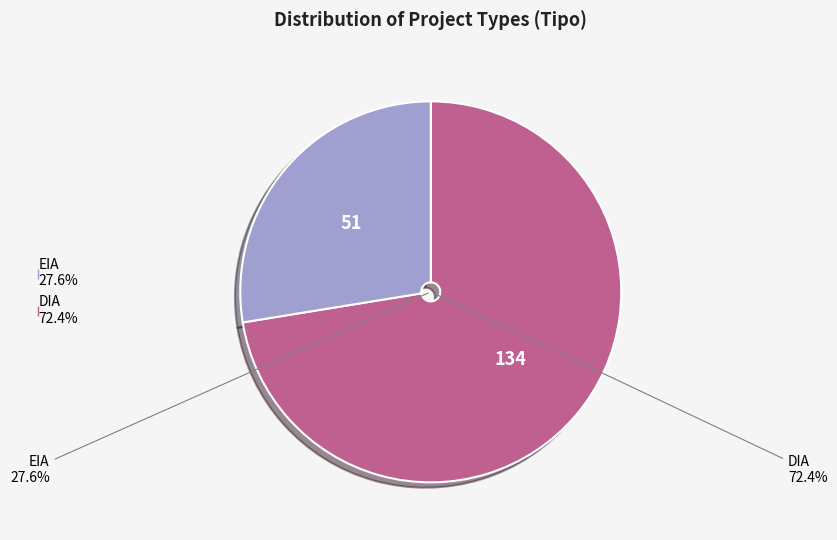

Which slice represents more than half of the pie?

DIA